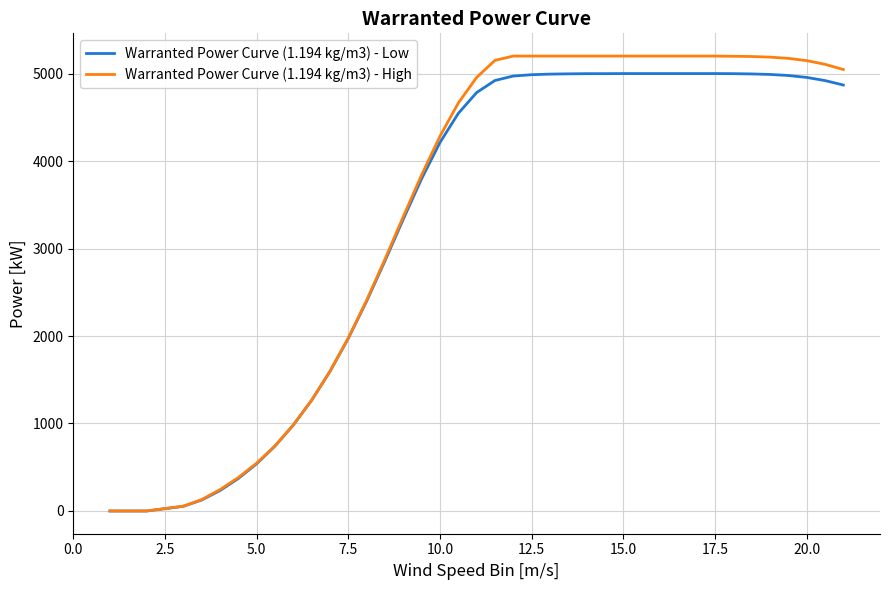

Which series has the largest range (max minus min)?

Warranted Power Curve (1.194 kg/m3) - High